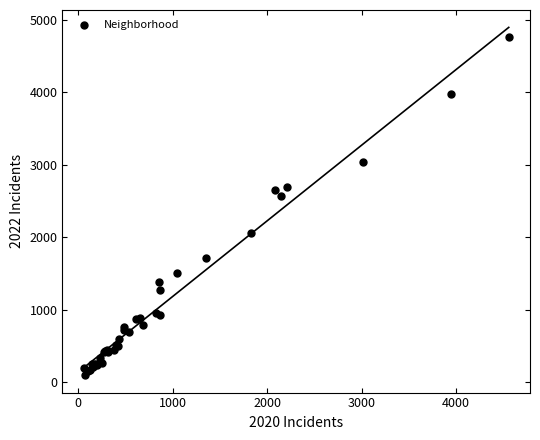

What Y value in the scatter plot is closest to 2431?

2566